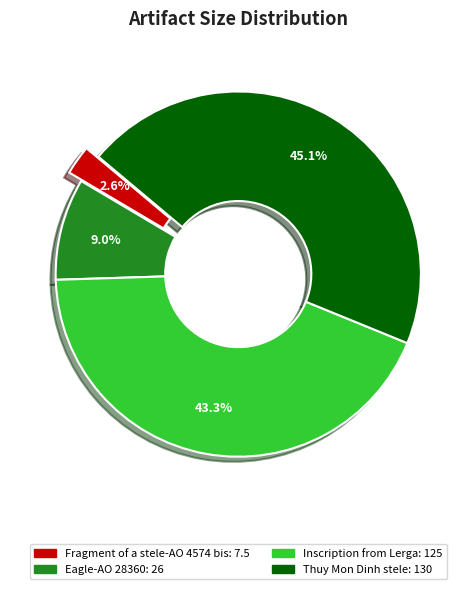

Between Fragment of a stele-AO 4574 bis and Eagle-AO 28360, which is larger?

Eagle-AO 28360